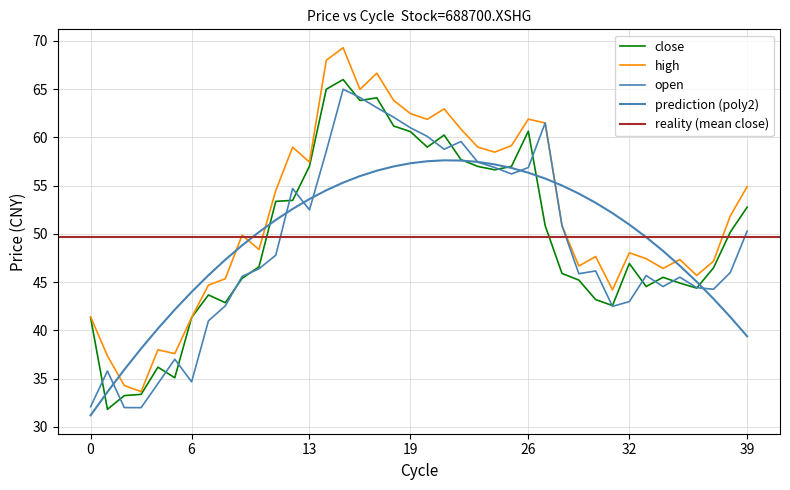

How many intersections are there between open and close?

20